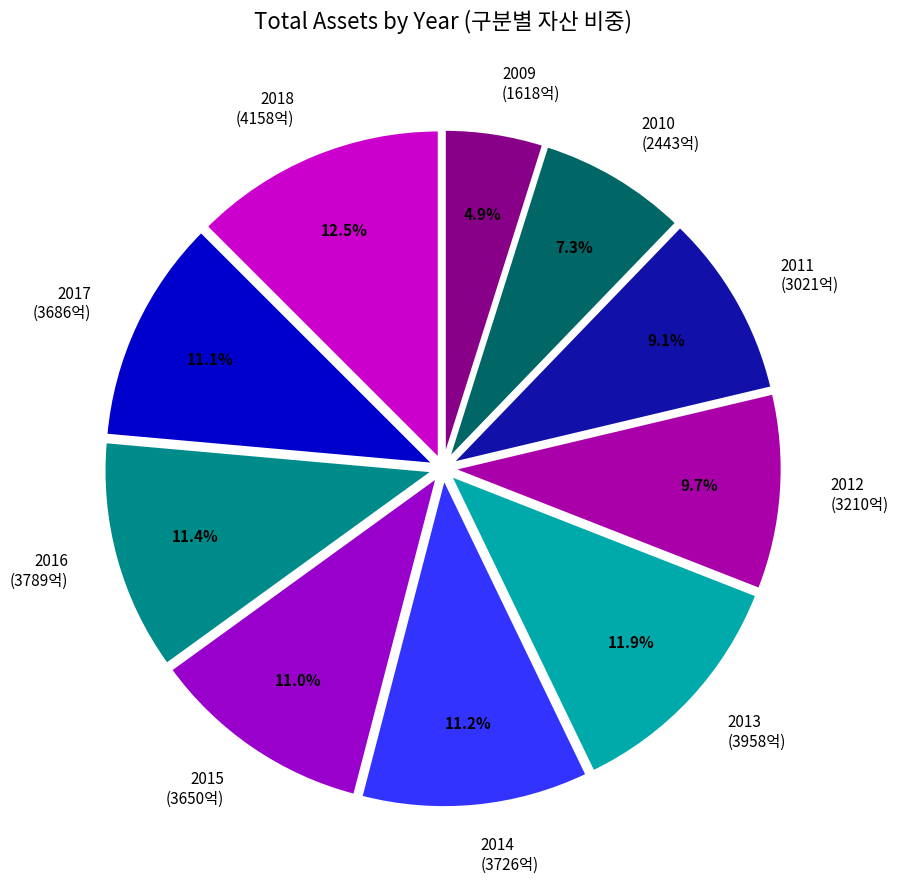

How many slices are in this pie chart?

10